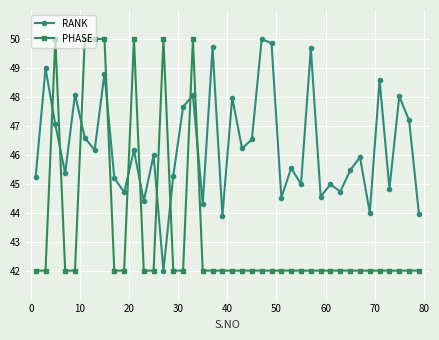

Rank the series by their average value, from lowest to highest.

PHASE, RANK